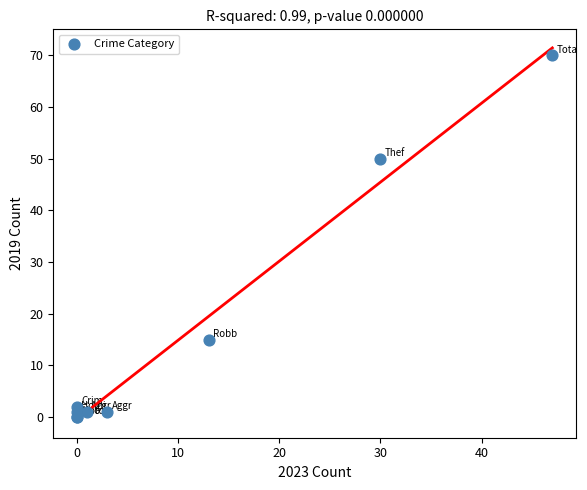

What Y value in the scatter plot is closest to 35?

50